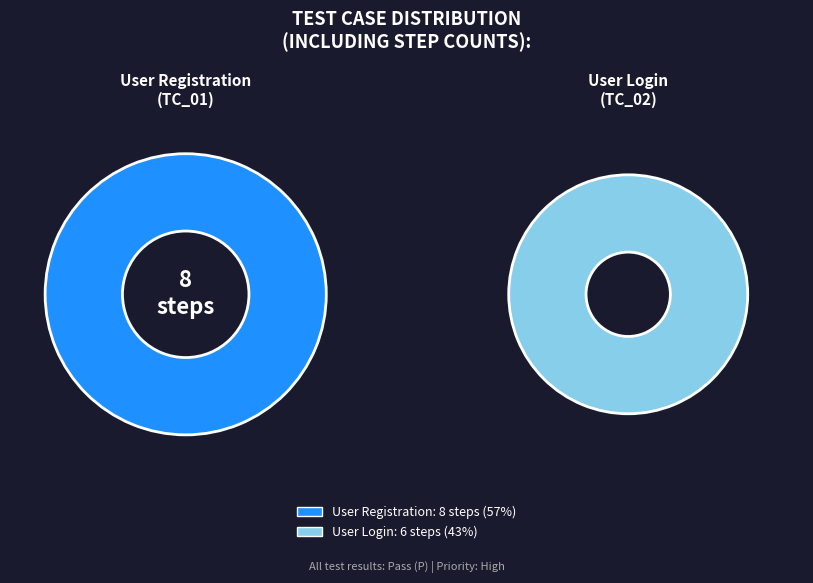

Which slice is the smallest?

User Login